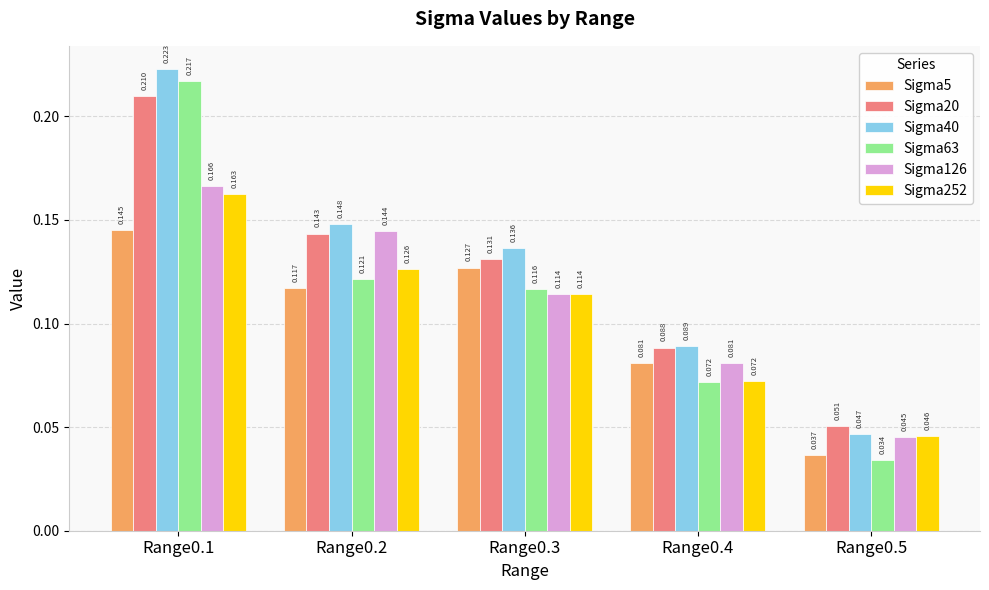

Rank the series at Range0.1 from lowest to highest value.

Sigma5, Sigma252, Sigma126, Sigma20, Sigma63, Sigma40